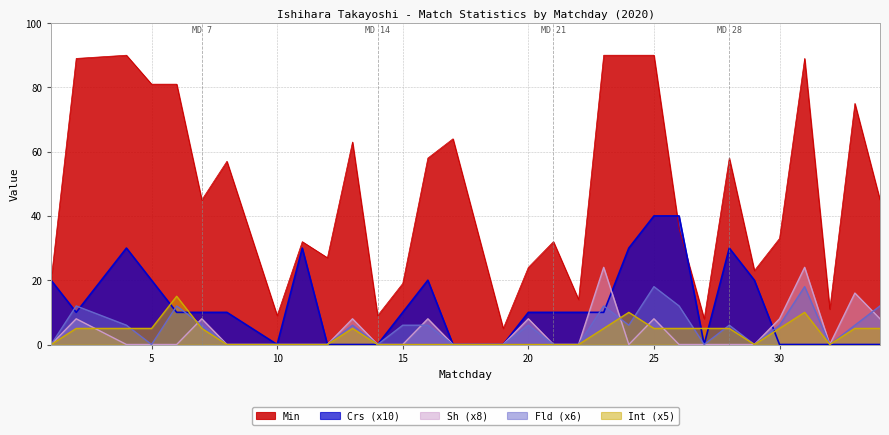

What is the greatest value displayed?

90